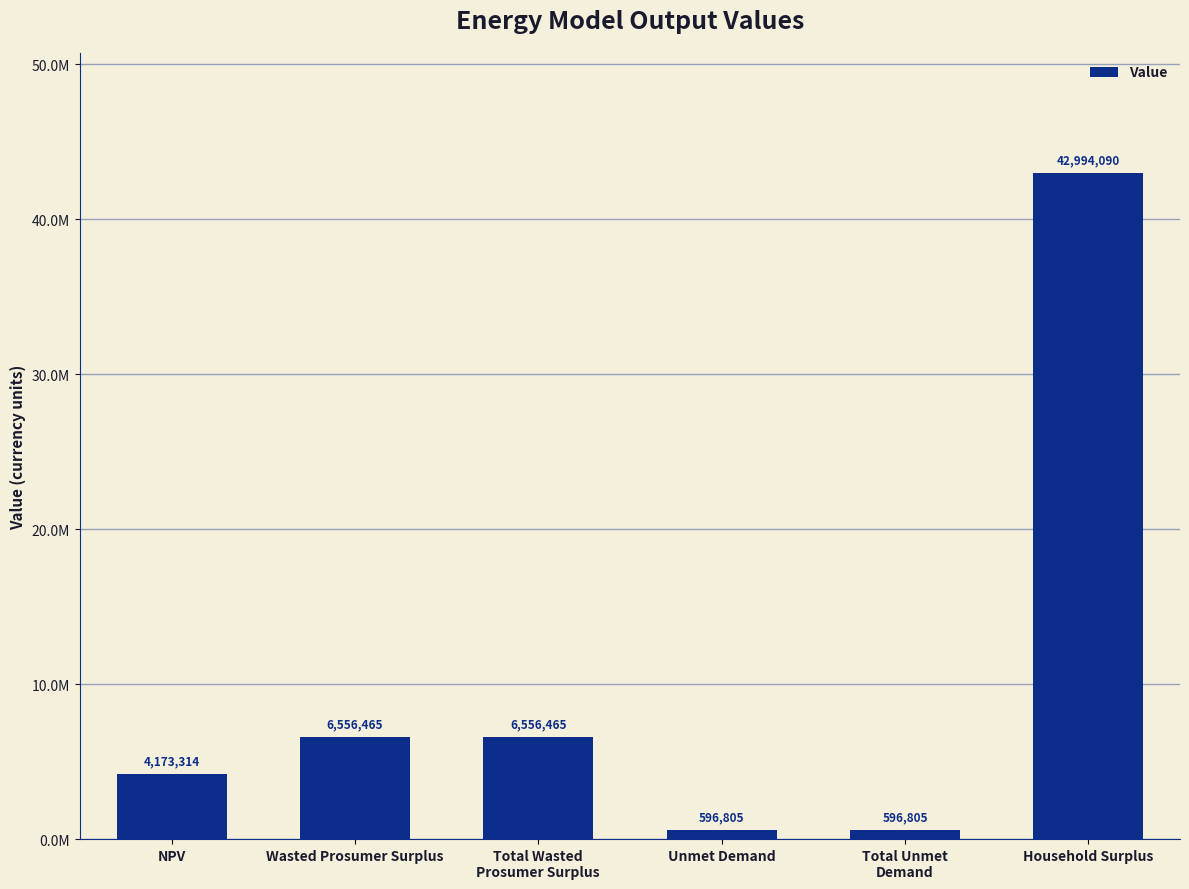

At which label is the value closest to 21795447?

Wasted Prosumer Surplus